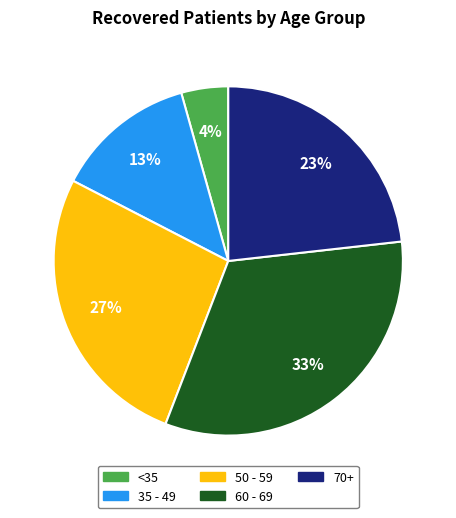

Is there any slice that represents more than half of the pie?

No